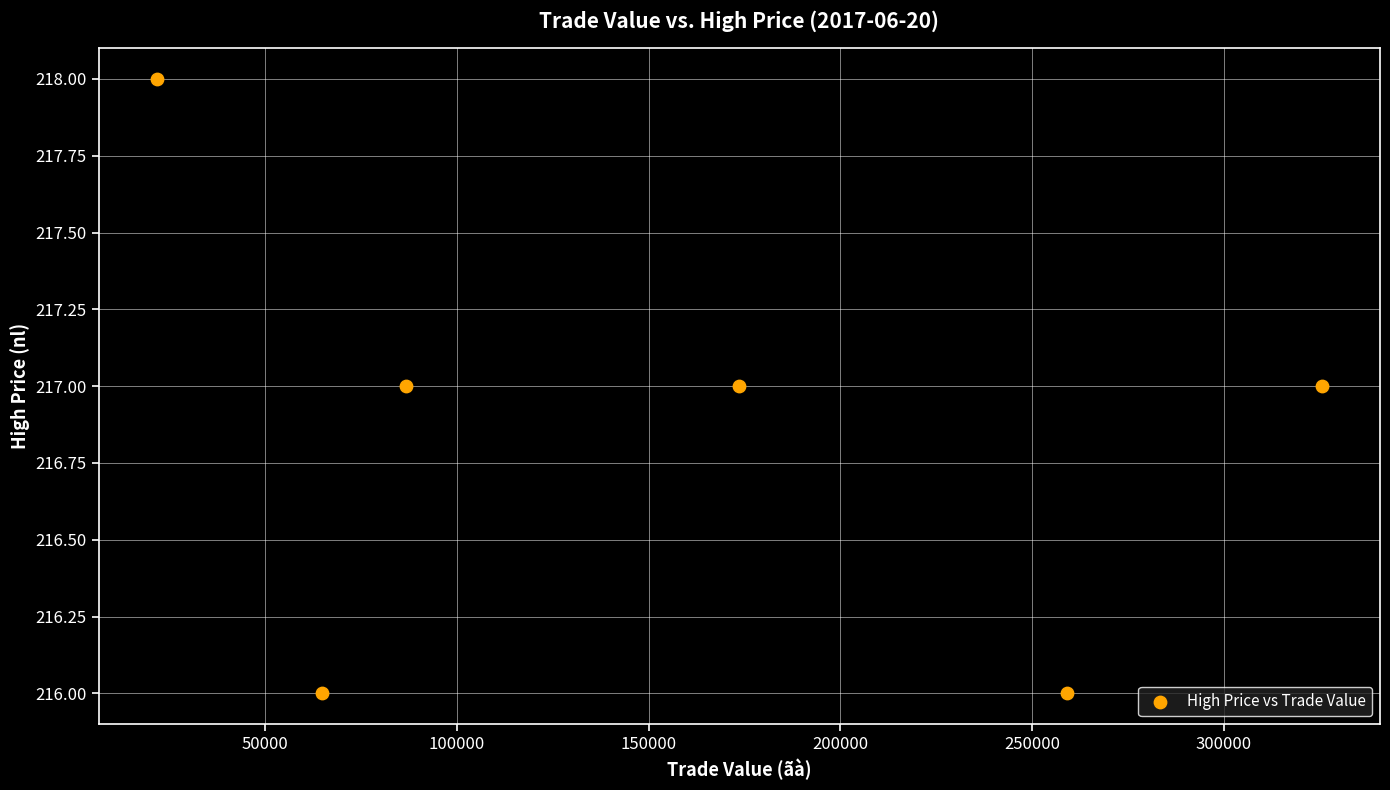

What is the average Y value?

217